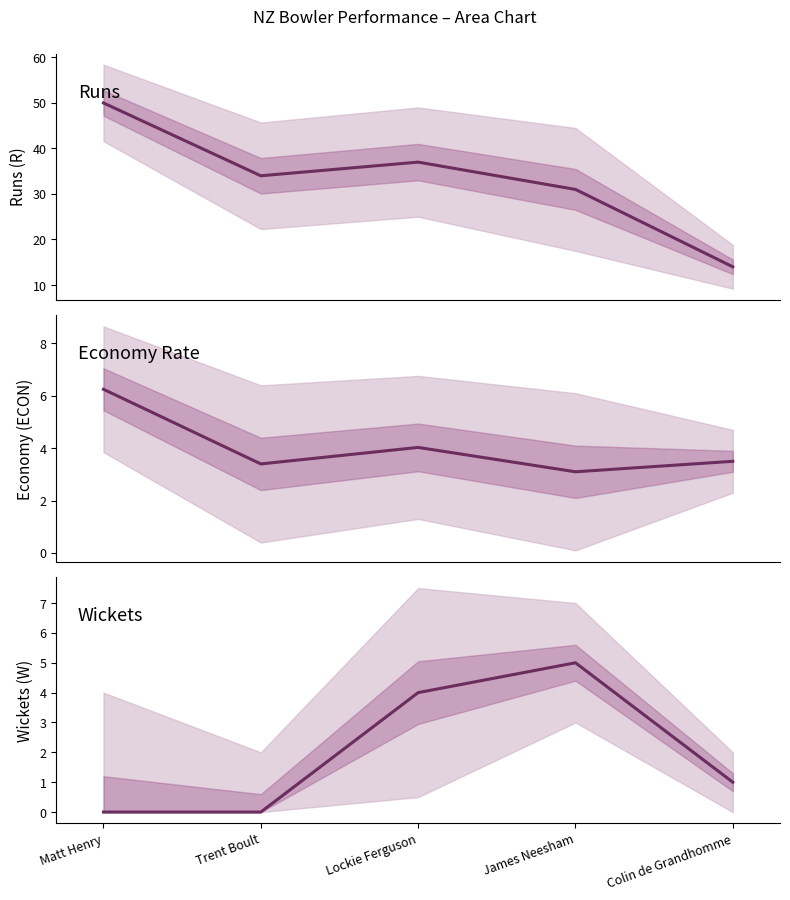

True or false: W and R intersect in this chart.

False